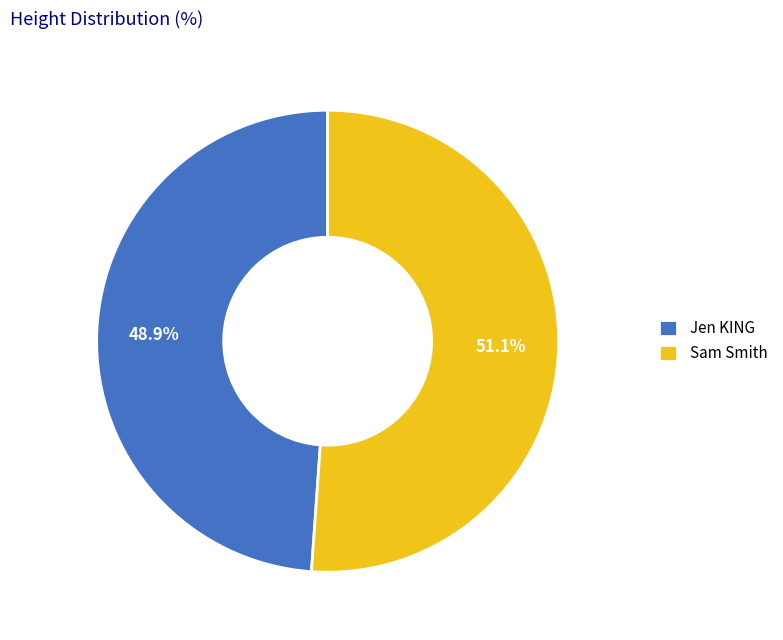

To the nearest percent, what percentage of the pie is Sam Smith?

51%